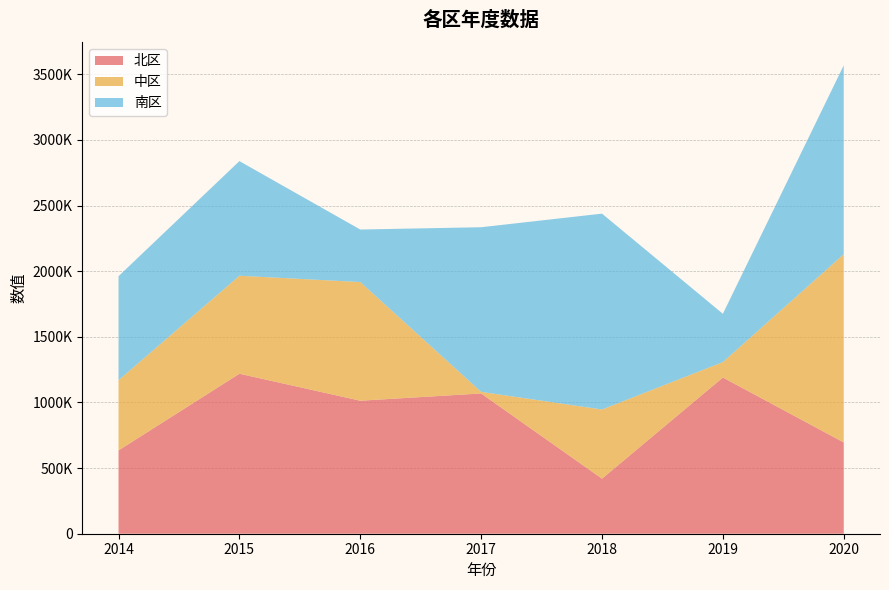

Reading left to right, extract all data points from this chart.

北区: 634704	1218844	1013322	1068521	419352	1190076	695421
中区: 534917	746554	904058	12269	526985	117510	1433961
南区: 792414	873295	400067	1254212	1492233	368005	1438738